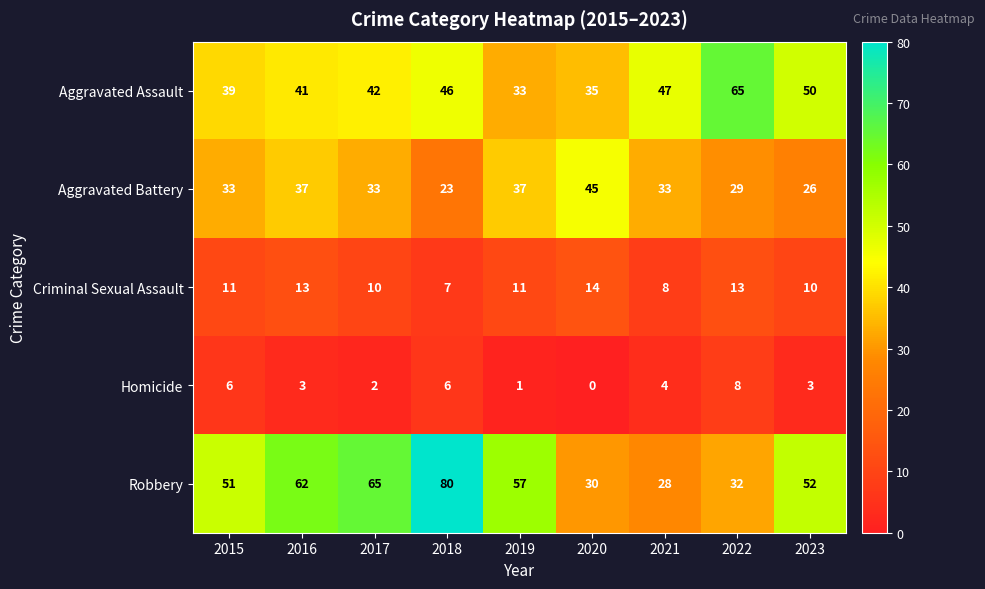

How many categories are shown in the chart?

9